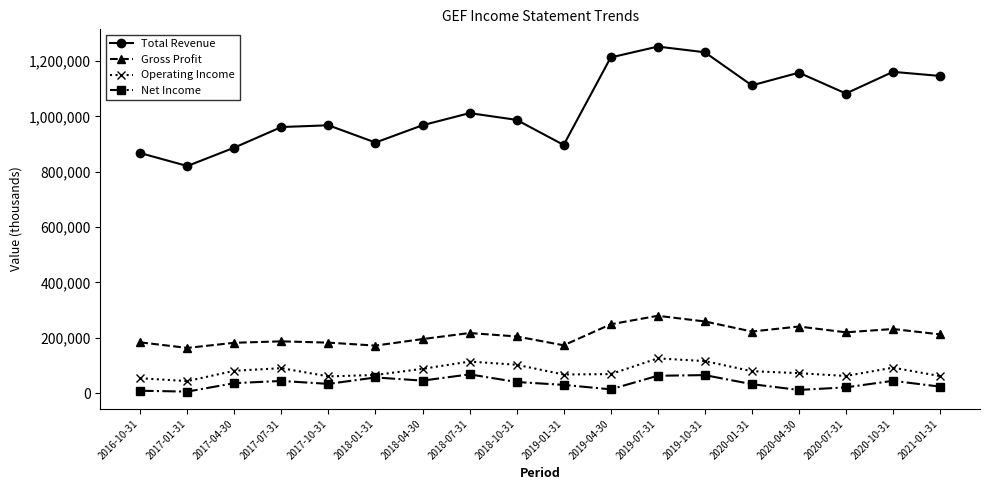

In Gross Profit, how many points are lower than both neighbors (excluding endpoints)?

5